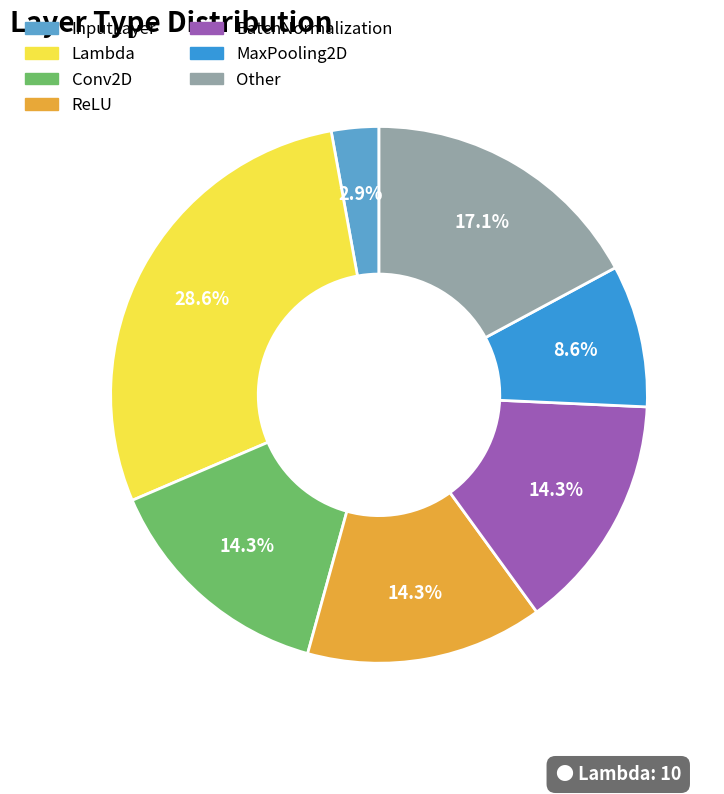

To the nearest percent, what is the average slice percentage?

14%